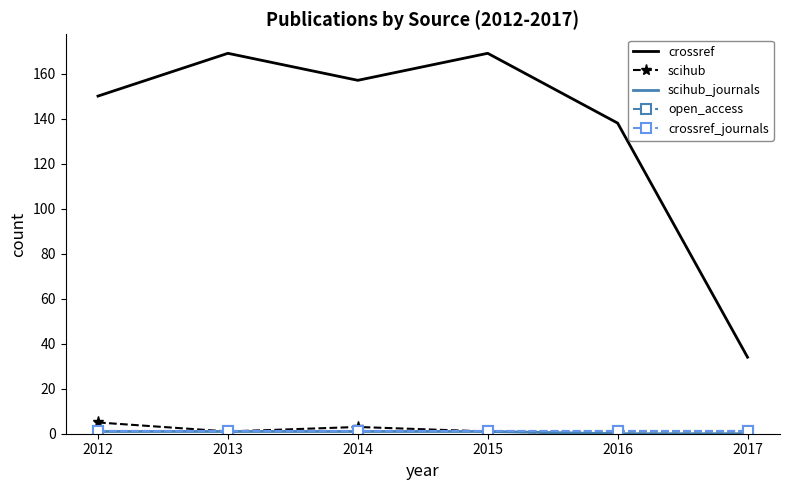

What is the value of the crossref point at the 1st from the left?

150